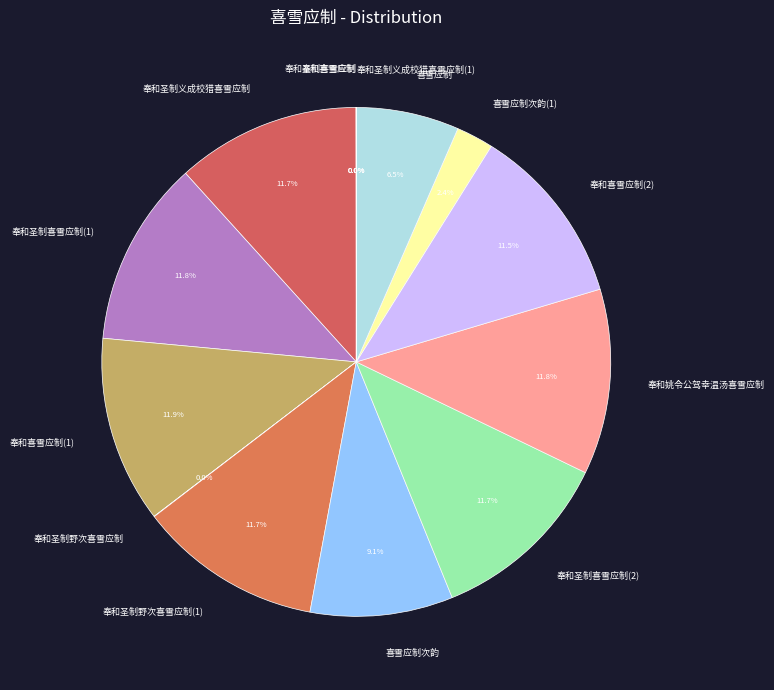

What portion of the pie excludes 喜雪应制次韵?

90.9%